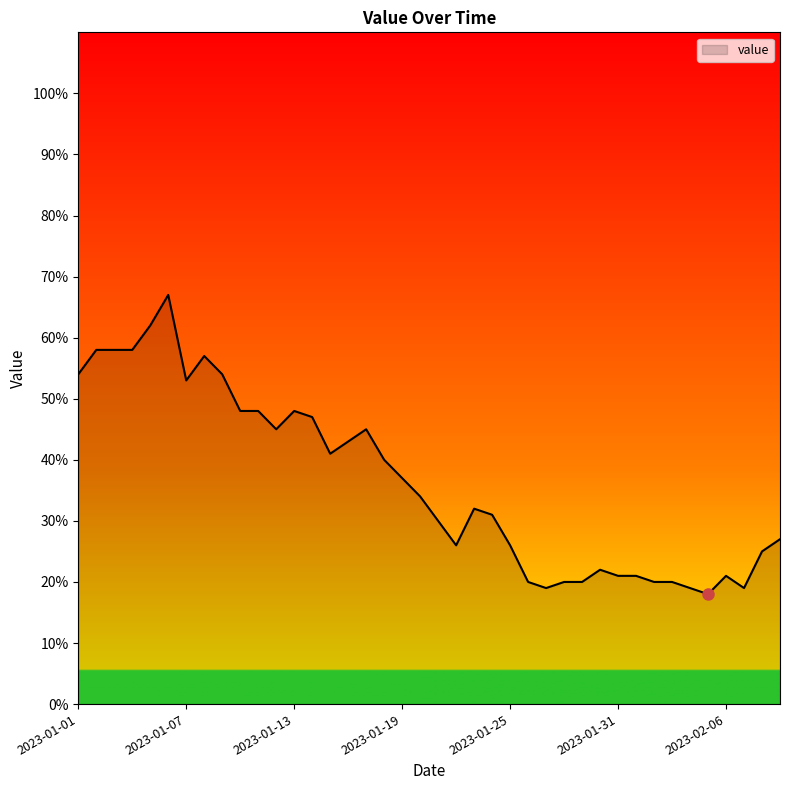

What is the minimum value shown in the chart?

18